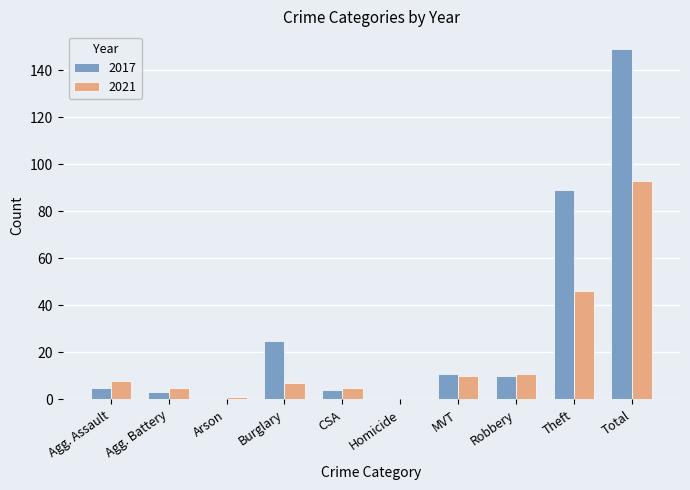

At which category is the sum across all series the highest?

Total